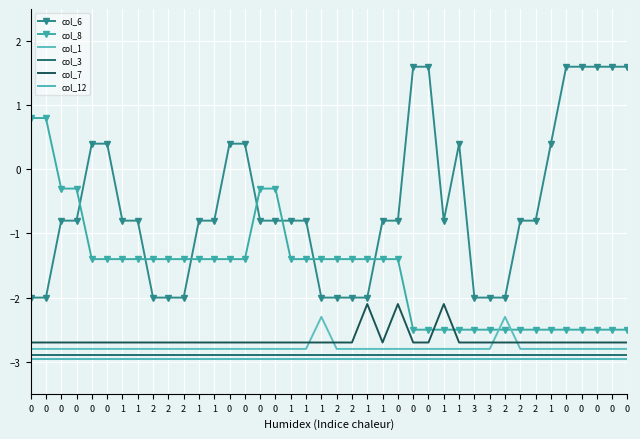

How many times do col_1 and col_7 cross each other?

4